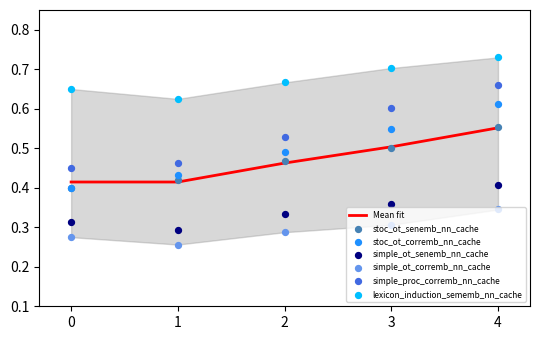

At which category is the sum across all series the highest?

4